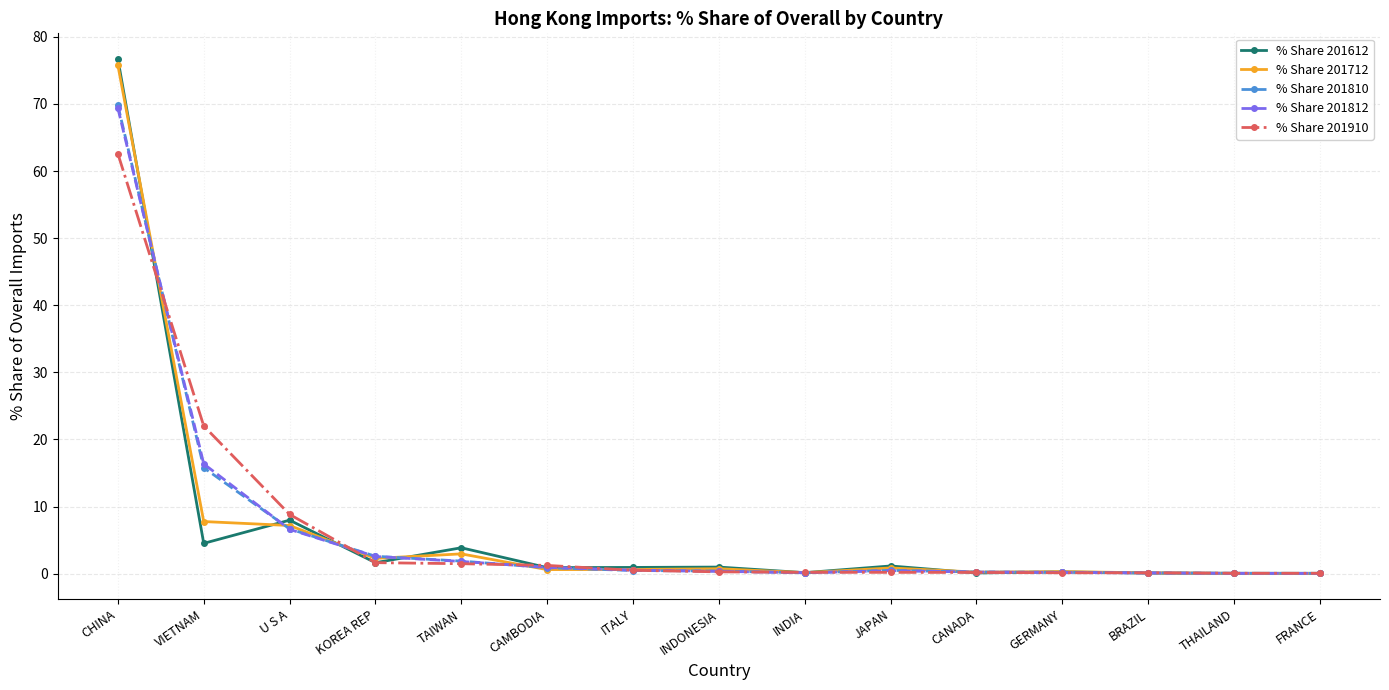

The value of % Share 201612 at KOREA REP is 1.6. True or false?

True